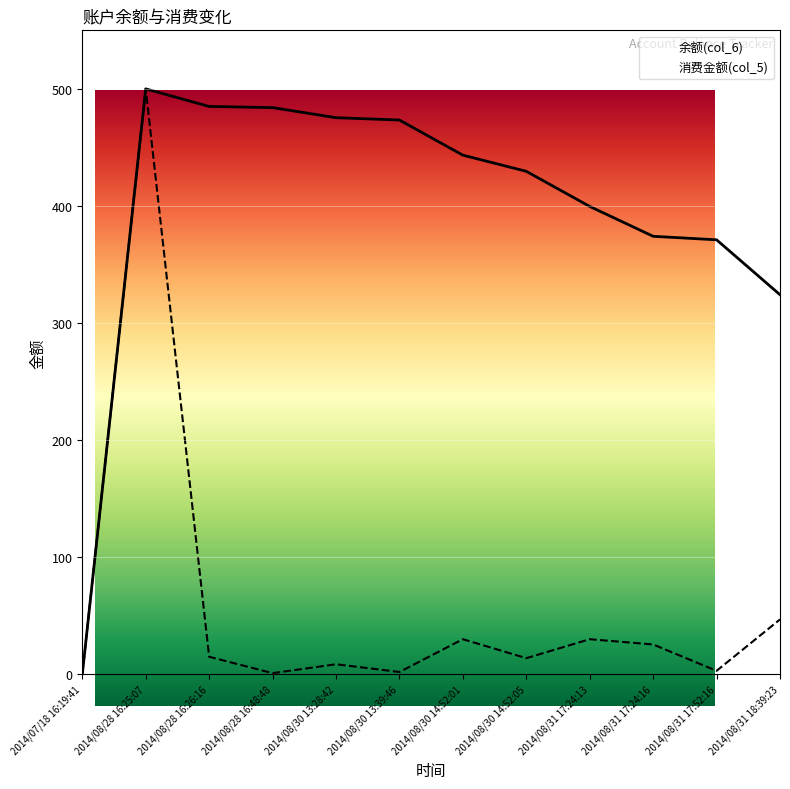

Between 2014/08/31 17:24:16 and 2014/07/18 16:19:41, which is larger?

2014/08/31 17:24:16